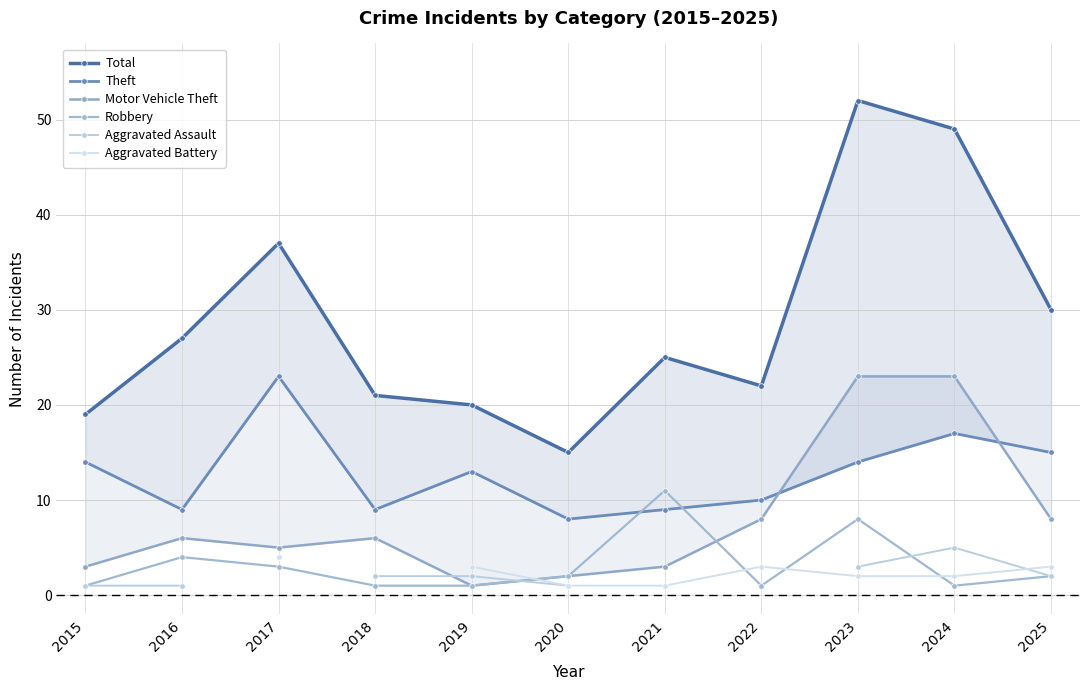

How many data points in Theft are less than 13?

5